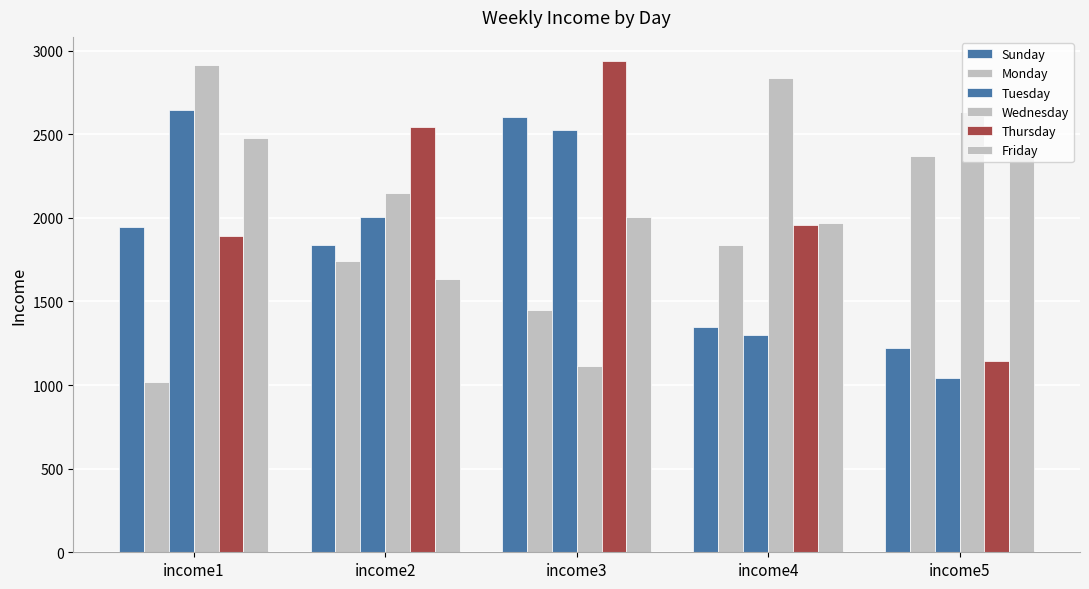

What is the maximum value shown in the chart?

2935